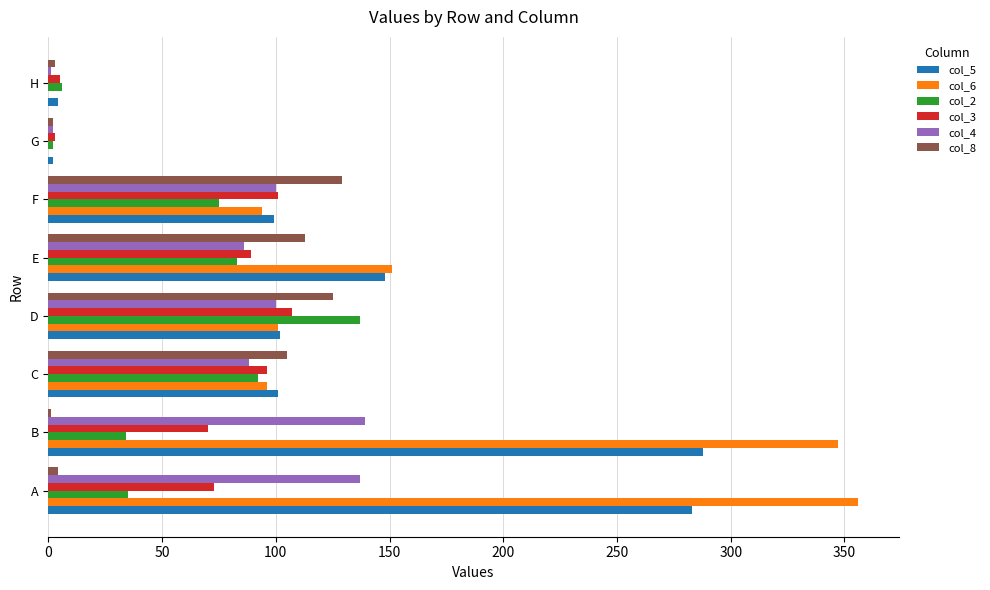

What is the greatest value displayed?

356